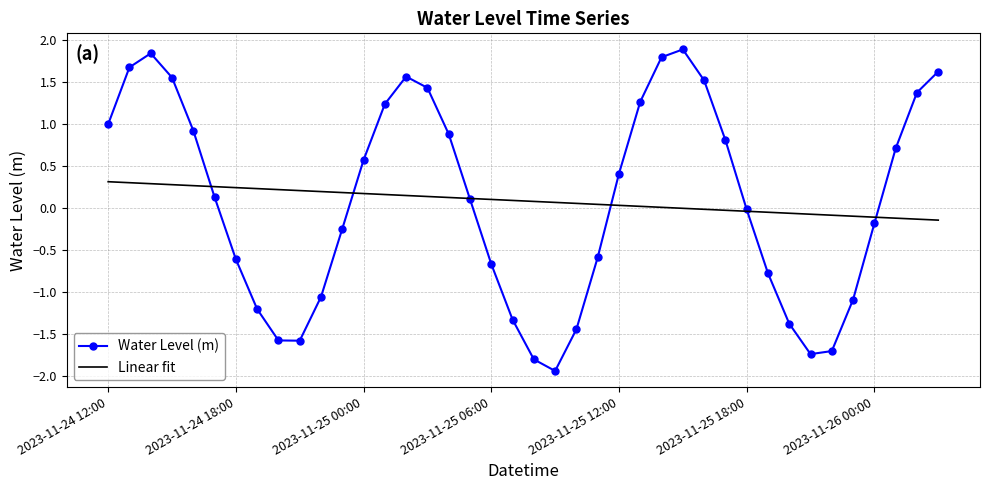

Rank the series by their maximum value, from lowest to highest.

Linear fit, Water Level (m)